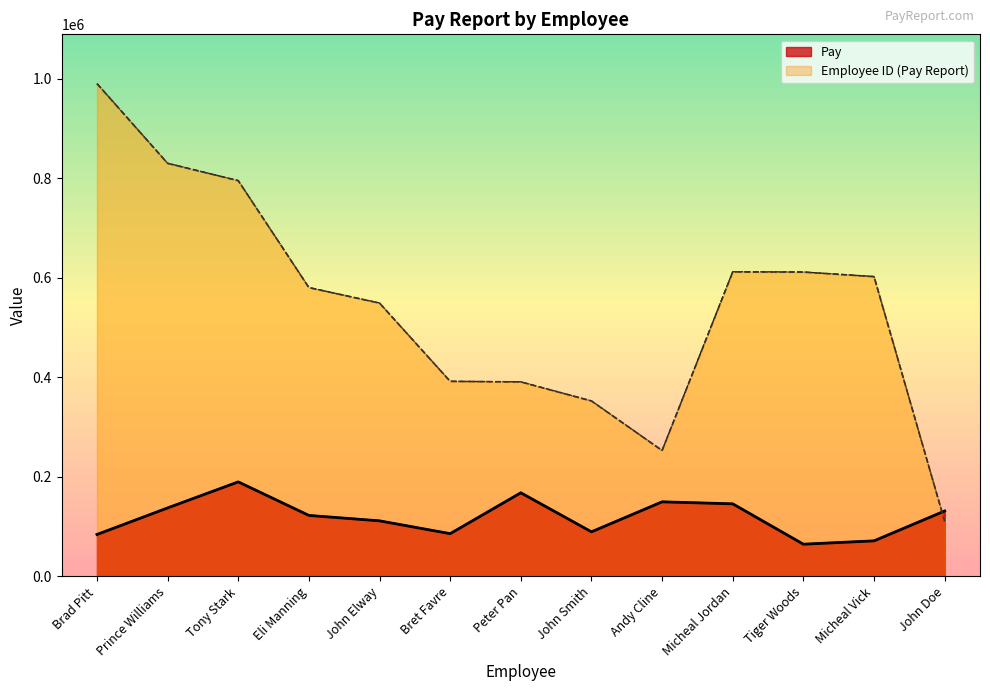

What is the total value across all series at Bret Favre?

478059